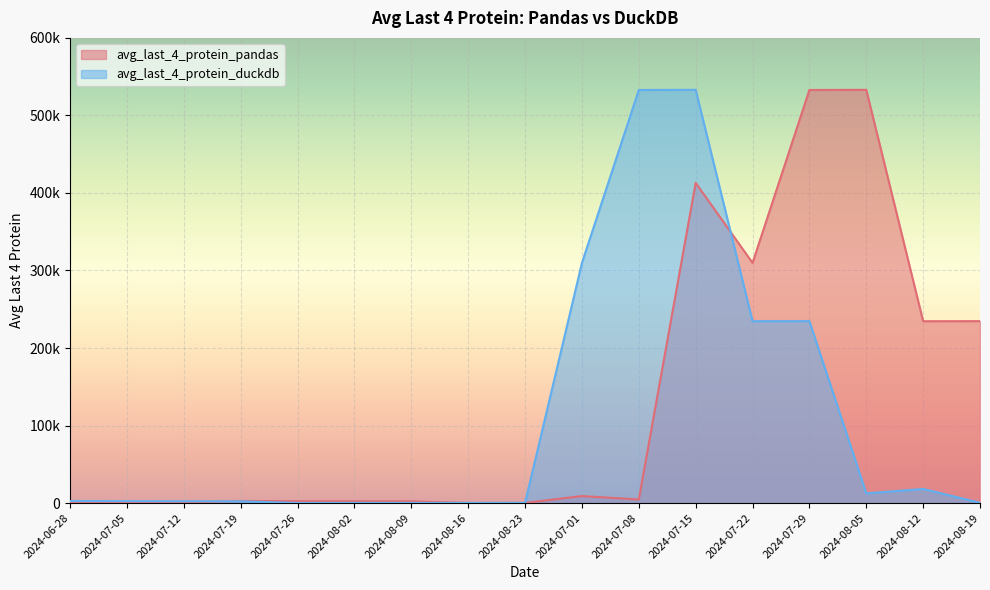

Where does the avg_last_4_protein_duckdb series first go above 2450?

2024-06-28